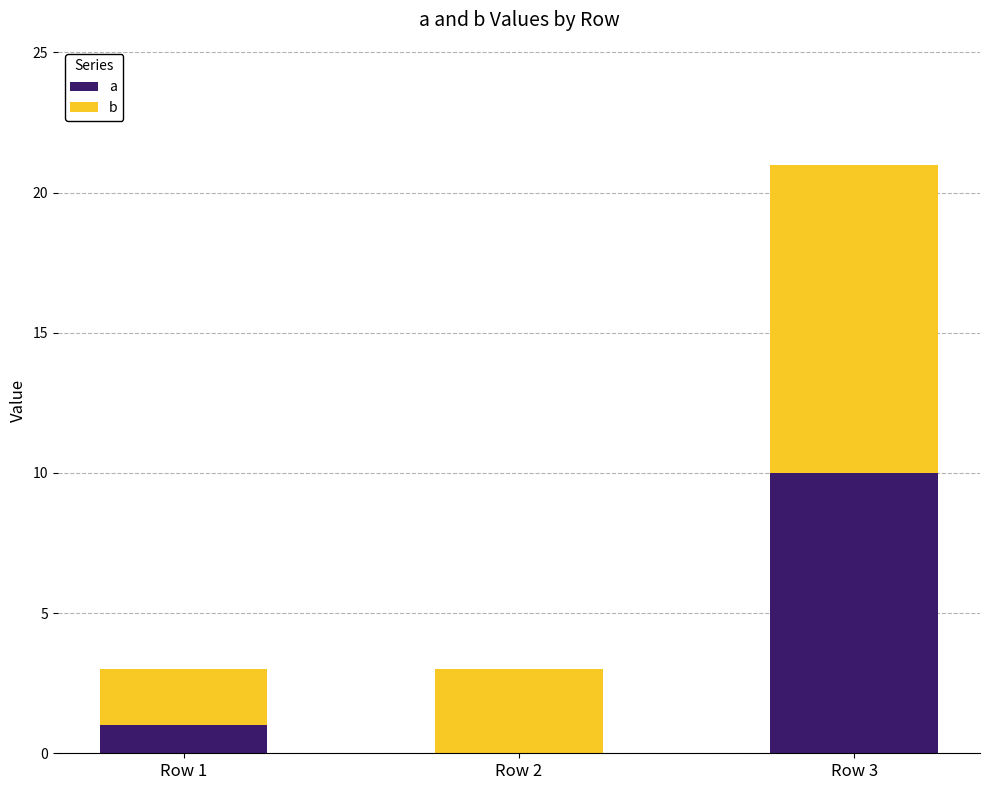

The value of a at Row 2 is 0. True or false?

True